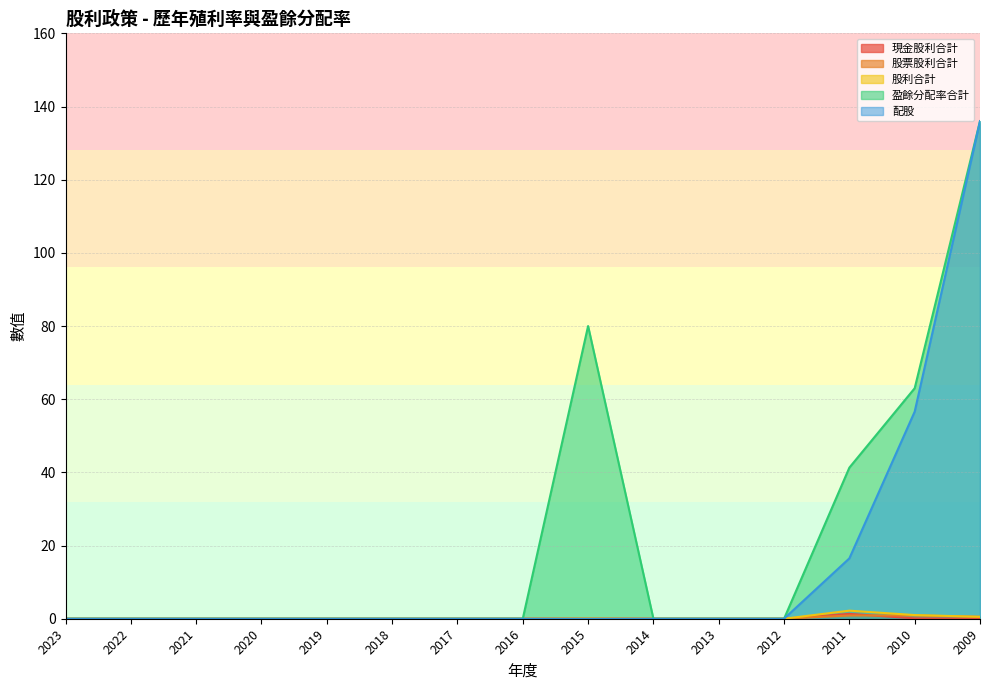

At which label does 股票股利合計 reach its peak?

2010